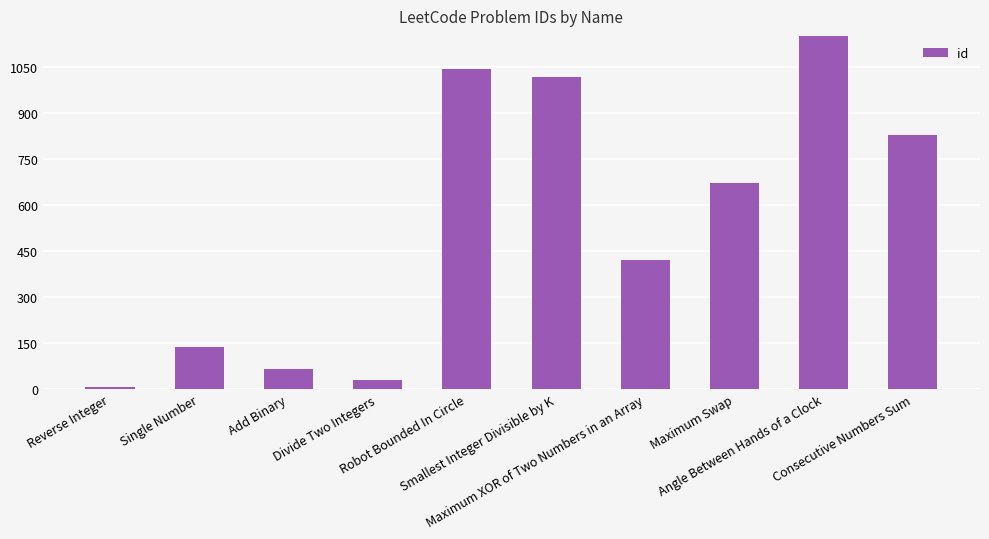

What is the value of the 4th bar from the left?

29